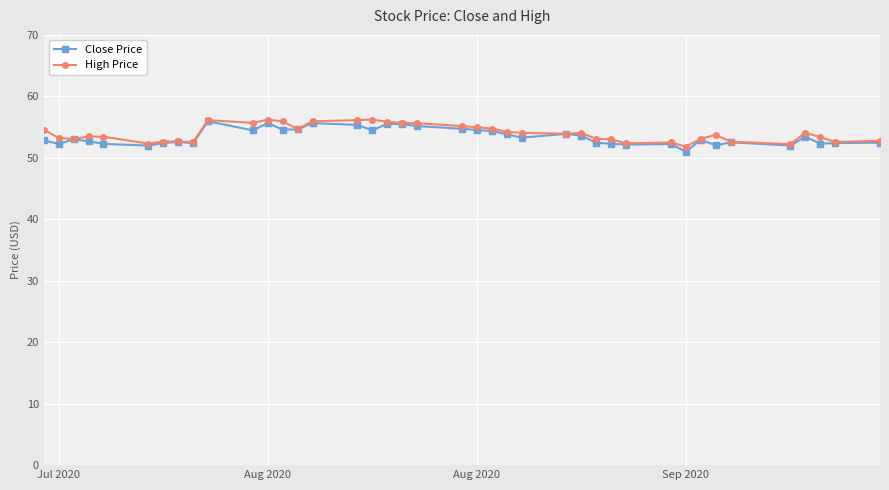

What is the lowest value of the Close Price series?

51.0